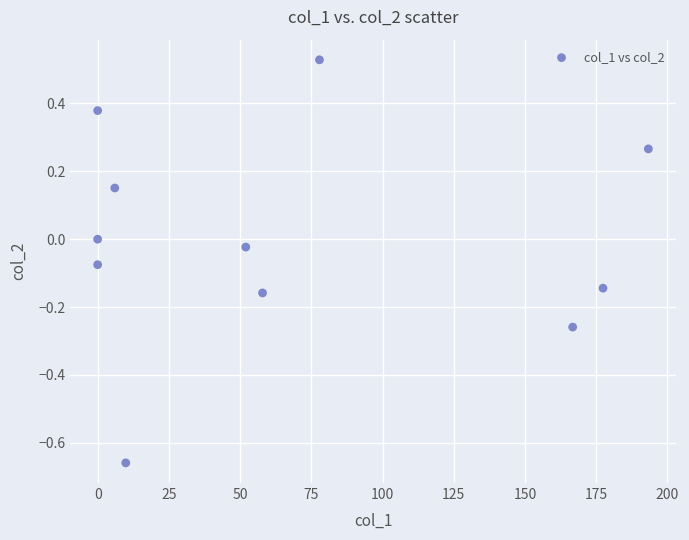

What is the range of Y values (max minus min)?

1.2